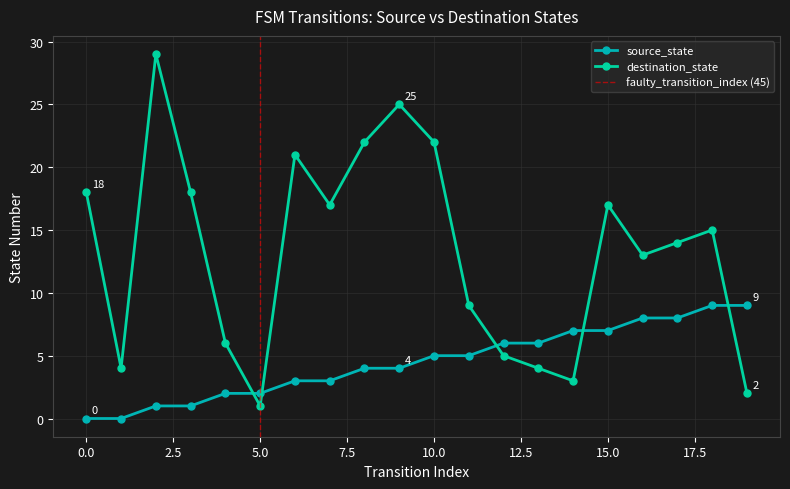

What is the value of the source_state point at the 12th from the left?

5